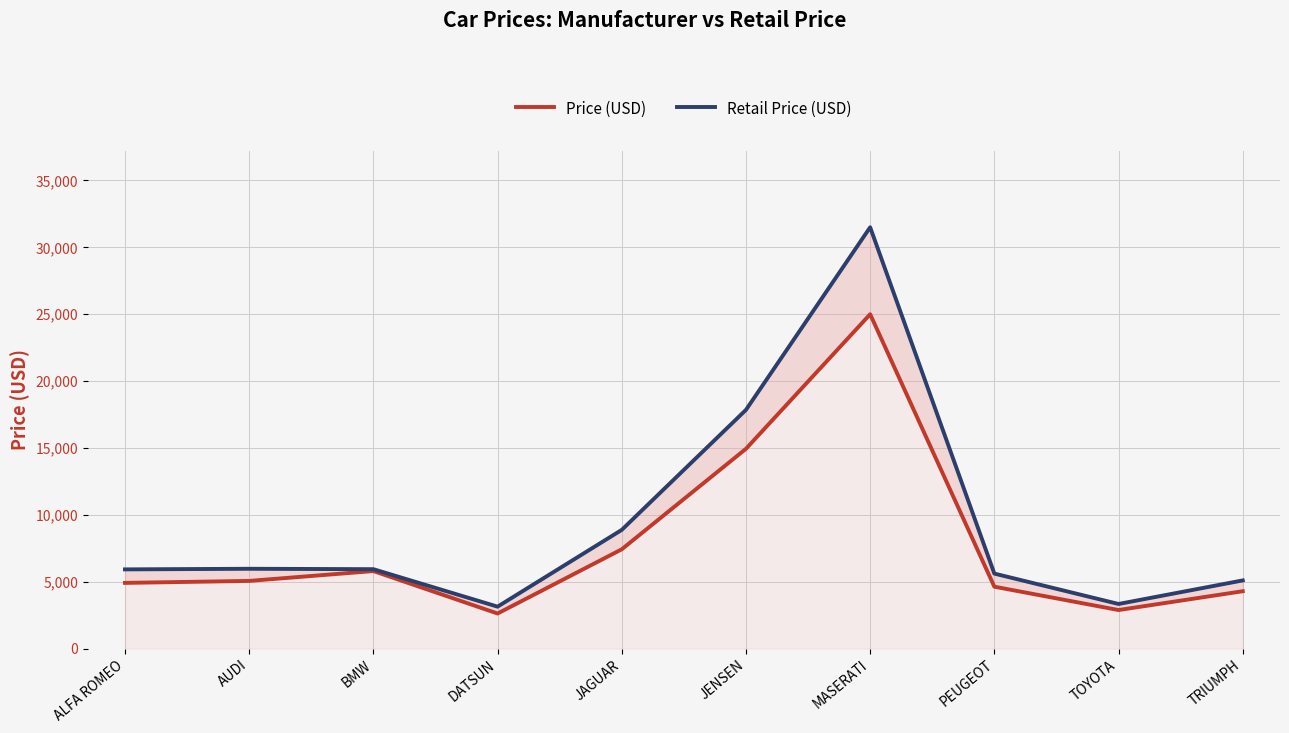

True or false: Retail Price (USD) and Price (USD) cross at least once.

False